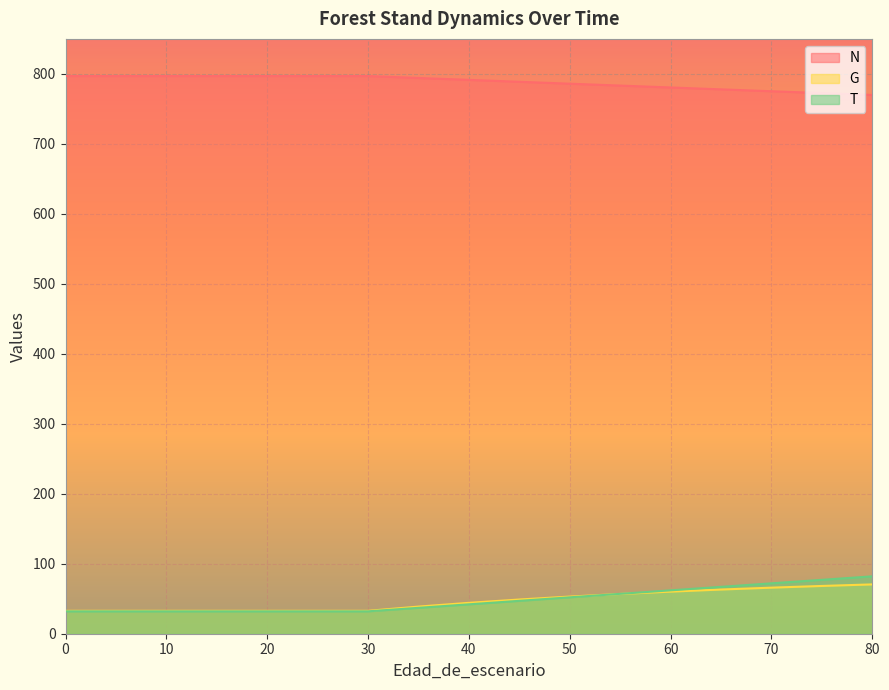

What are all the series names shown in the legend?

N, G, T